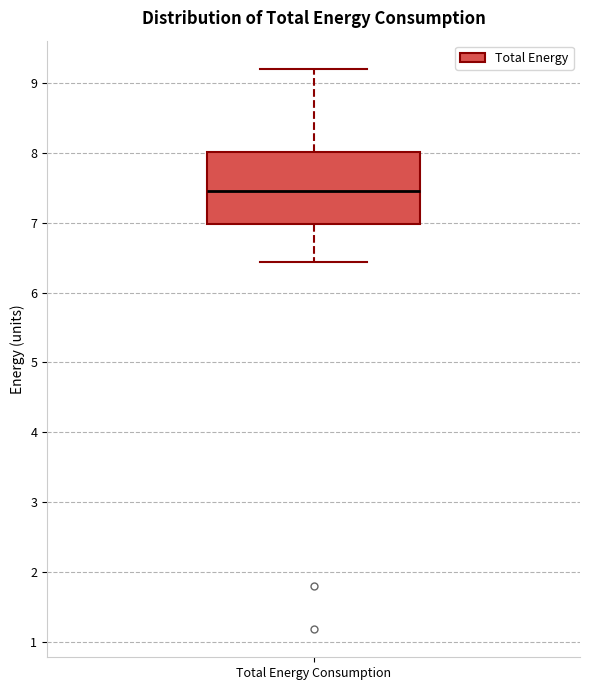

Read this box plot against the y-axis: the position of the median line, the range covered by the box, and the ends of both whiskers. The values are not printed on the chart, so give them approximately, as read against the axis.

median 7.4, box 7.0 to 8.0, whiskers 6.4 to 9.2